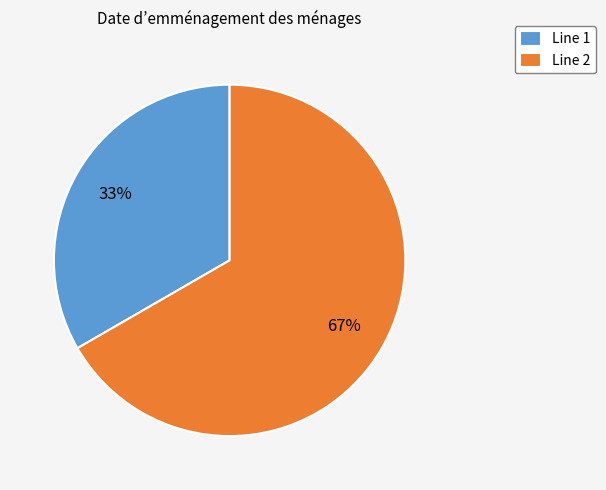

Combined, do Line 1 and Line 2 account for over 50%?

Yes